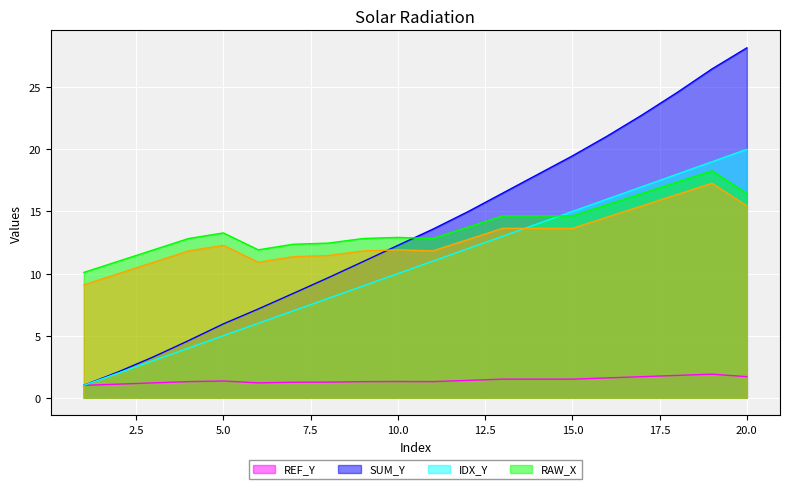

What is the sum of all RAW_X values?

276.1